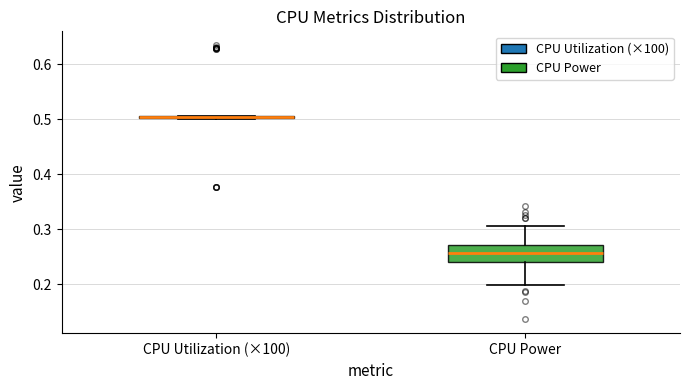

Reading left to right, transcribe this box plot: for each box, give where its median line is, the range the box spans, and where its two whiskers end, as read against the y-axis. The values are not printed on the chart, so give them approximately, as read against the axis.

CPU Utilization (×100): box collapsed to a line at 0.50, whiskers 0.50 to 0.51
CPU Power: median 0.26, box 0.24 to 0.27, whiskers 0.20 to 0.31